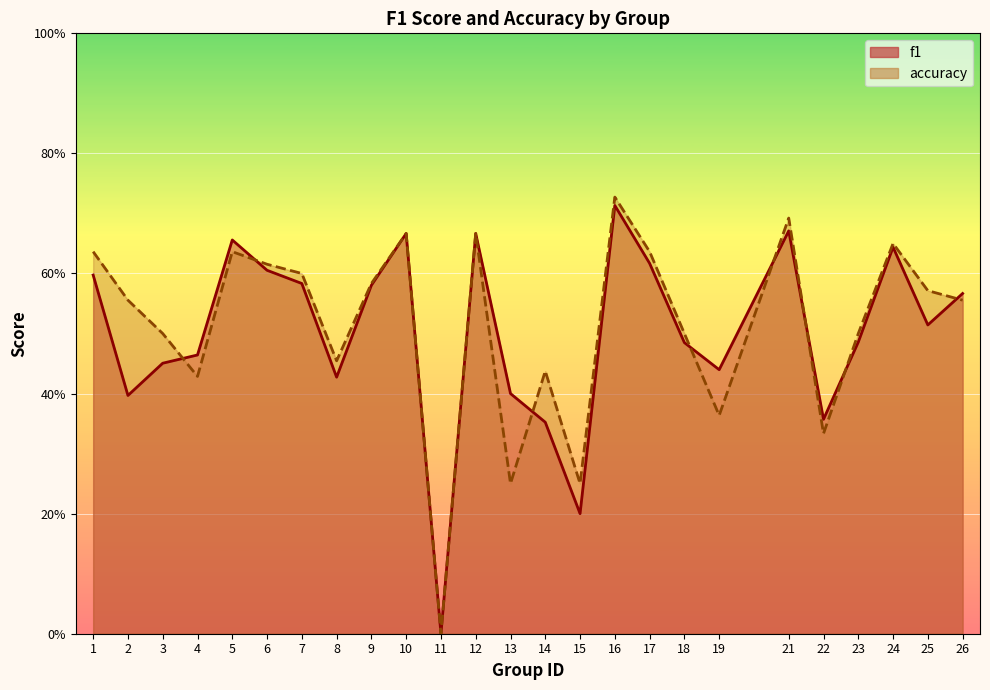

How many positive values does the f1 series have?

24